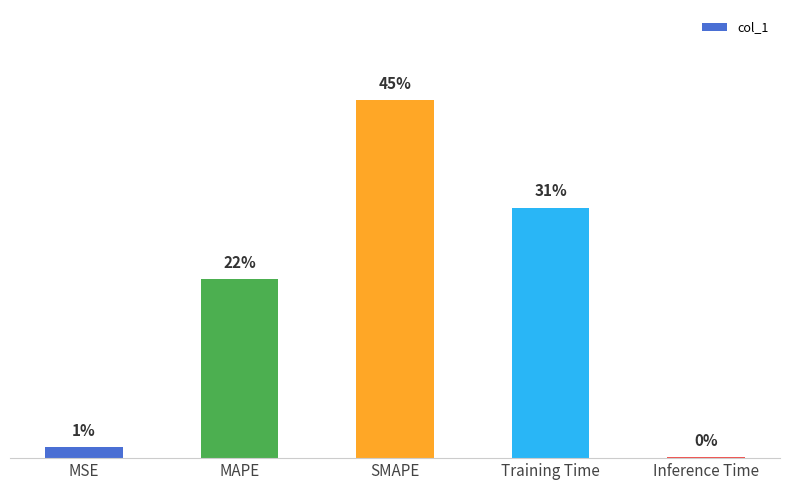

What is the label of the 2nd bar from the left?

MAPE